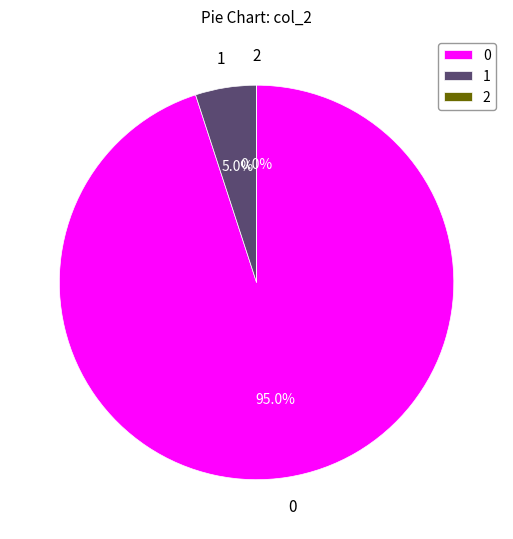

Rank the categories by value from lowest to highest.

2, 1, 0